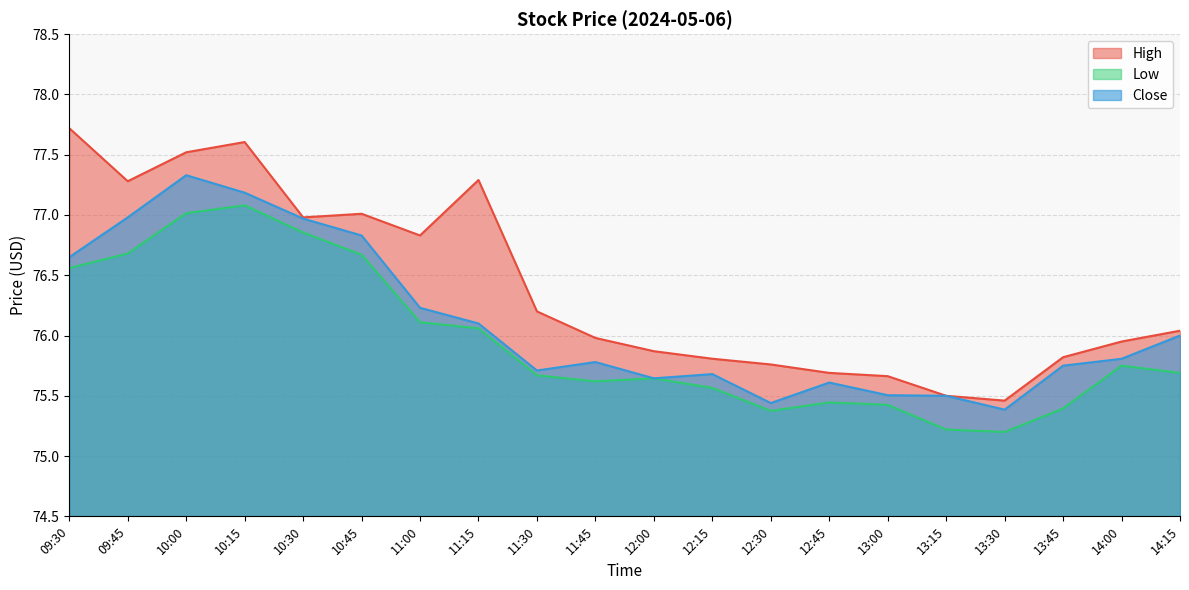

Which has a higher value, 14:15 or 13:30?

14:15